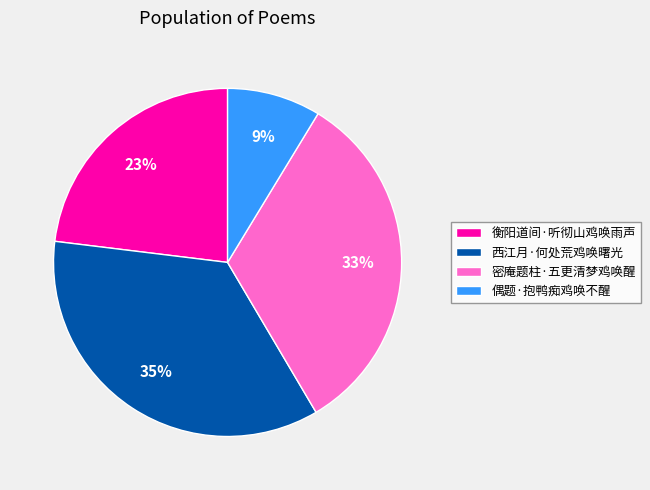

To the nearest percent, what is the combined percentage of 衡阳道间·听彻山鸡唤雨声 and 密庵题柱·五更清梦鸡唤醒?

56%